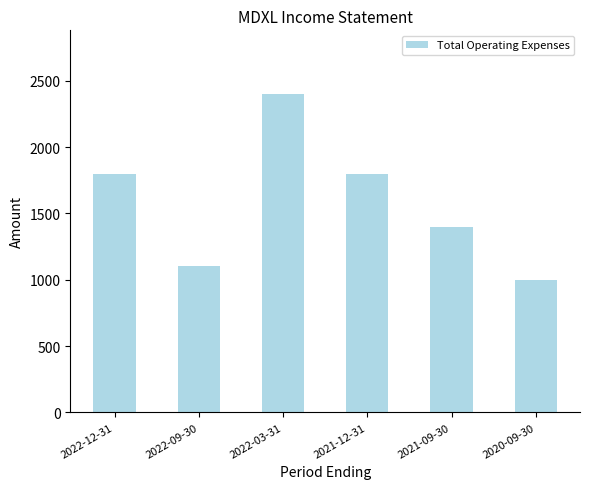

The value at 2022-12-31 is 1800. True or false?

True